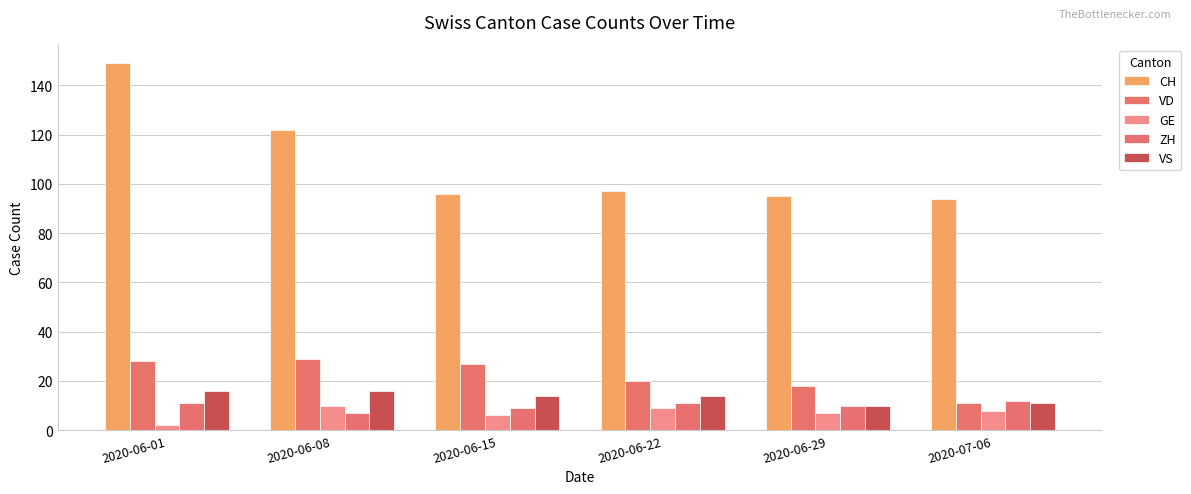

What are all the series names shown in the legend?

CH, VD, GE, ZH, VS